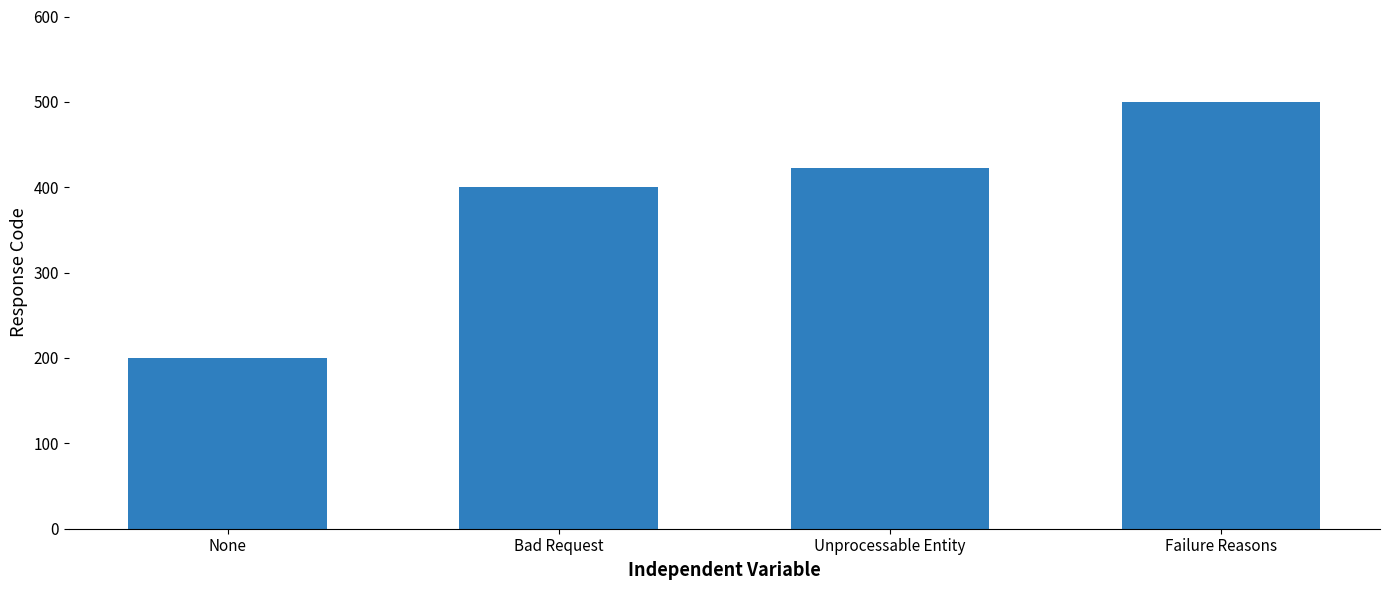

Are the bars horizontal?

No